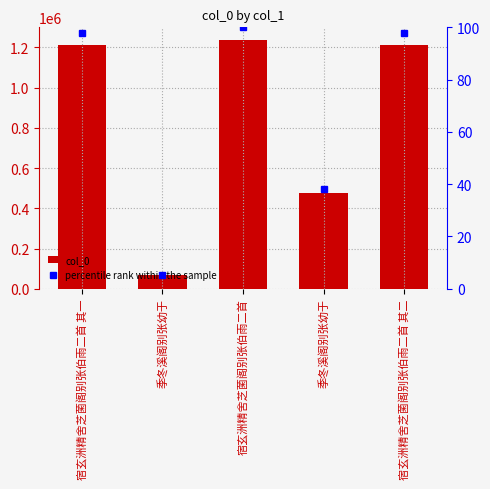

Is it true that percentile rank within the sample equals 153.0 at 宿玄洲精舍芝菌阁别张伯雨二首?

False